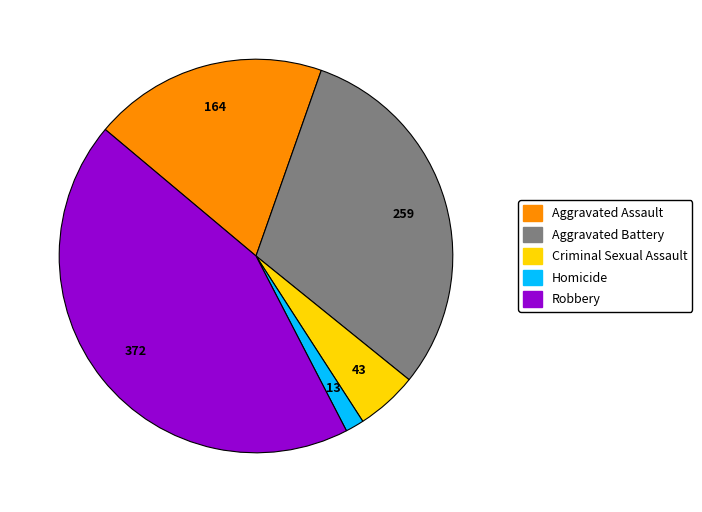

Is there a majority slice in this chart?

No